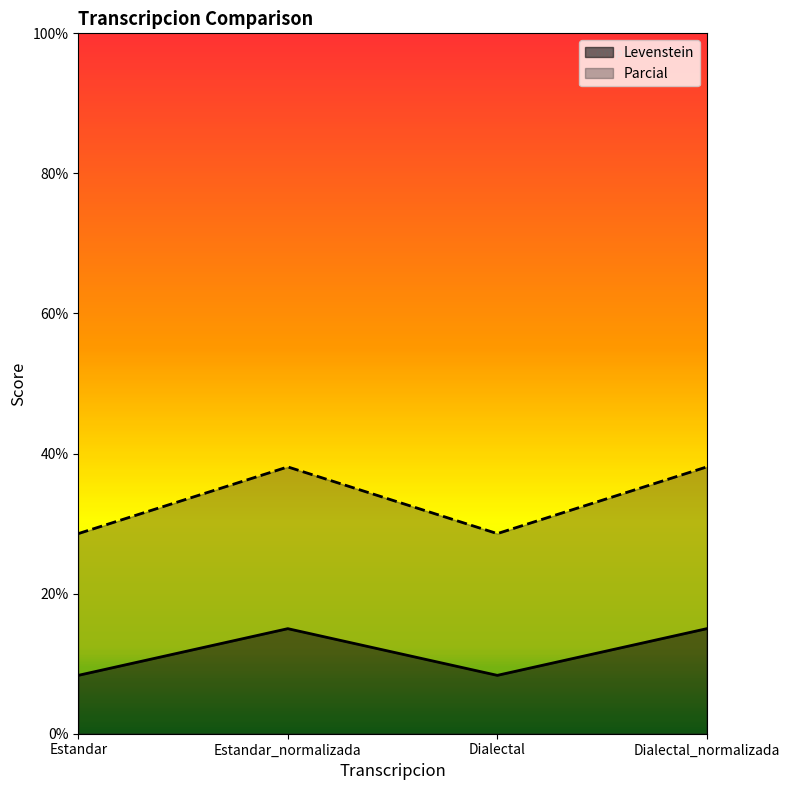

True or false: Levenstein and Parcial intersect in this chart.

False